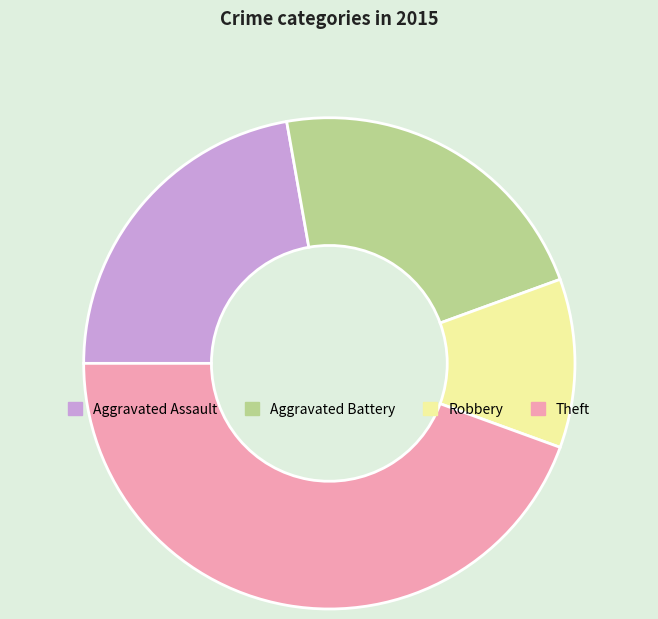

Which has a higher value, Robbery or Aggravated Assault?

Aggravated Assault